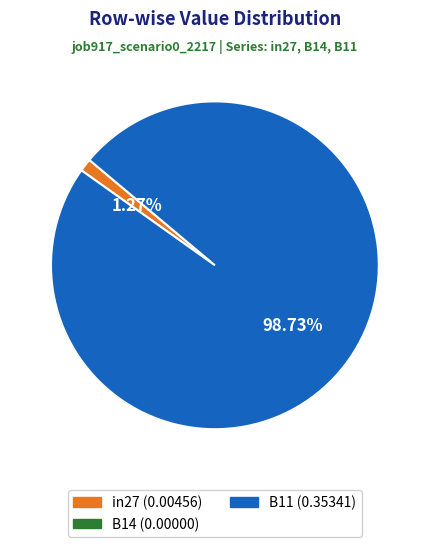

Is there any slice that represents more than half of the pie?

Yes